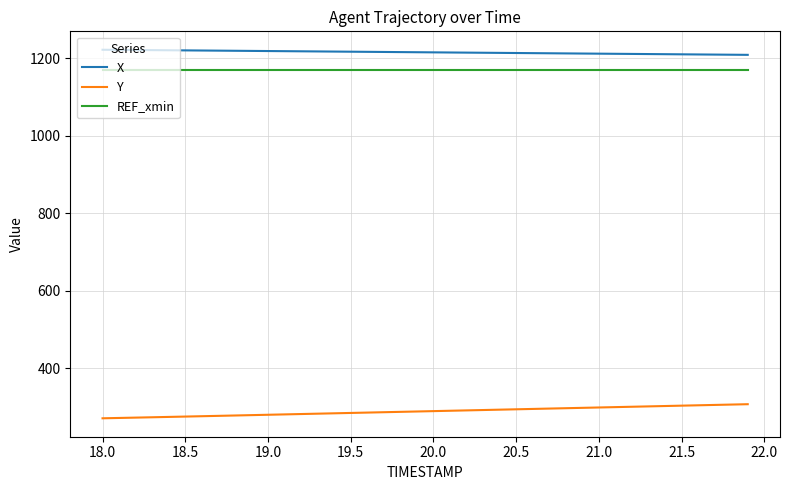

Does the chart have visible grid lines?

Yes